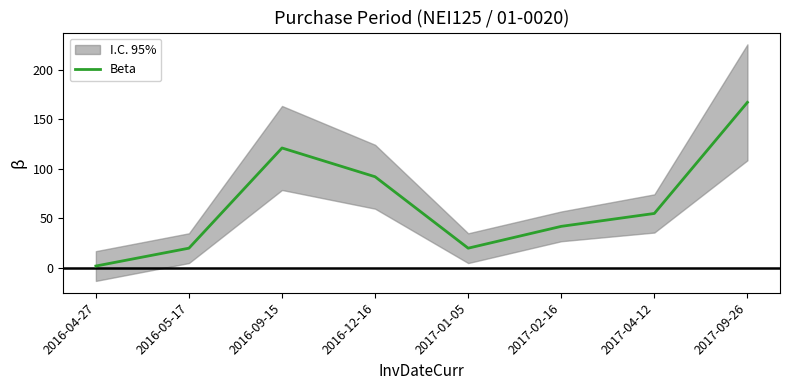

Read the value at 2017-09-26, to the nearest 5.

165